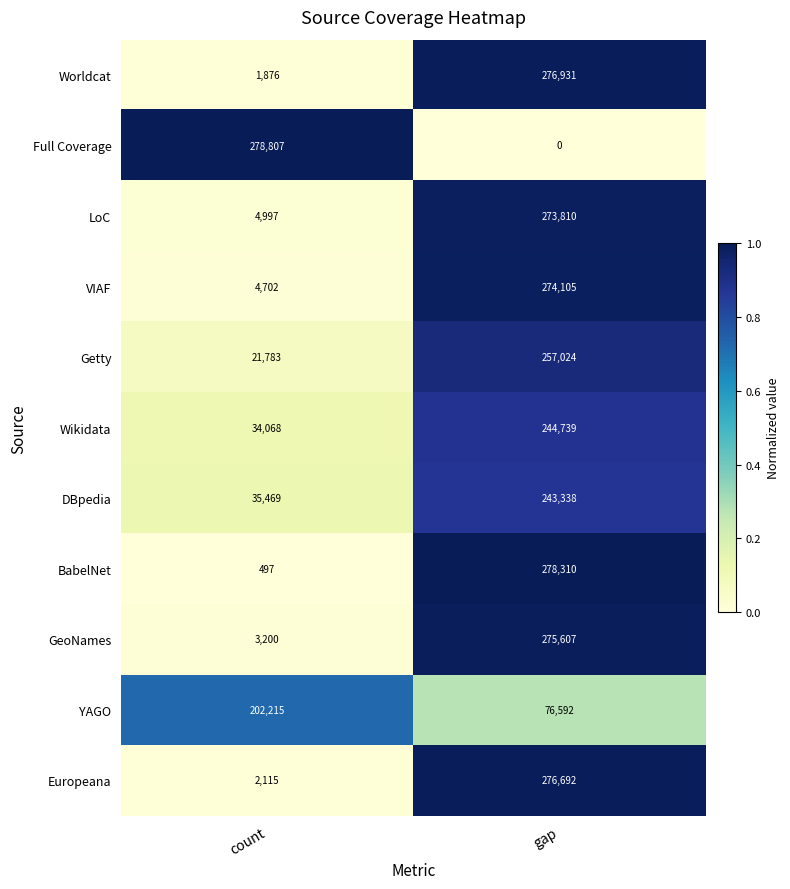

Rank the series at gap from highest to lowest value.

BabelNet, Worldcat, Europeana, GeoNames, VIAF, LoC, Getty, Wikidata, DBpedia, YAGO, Full Coverage